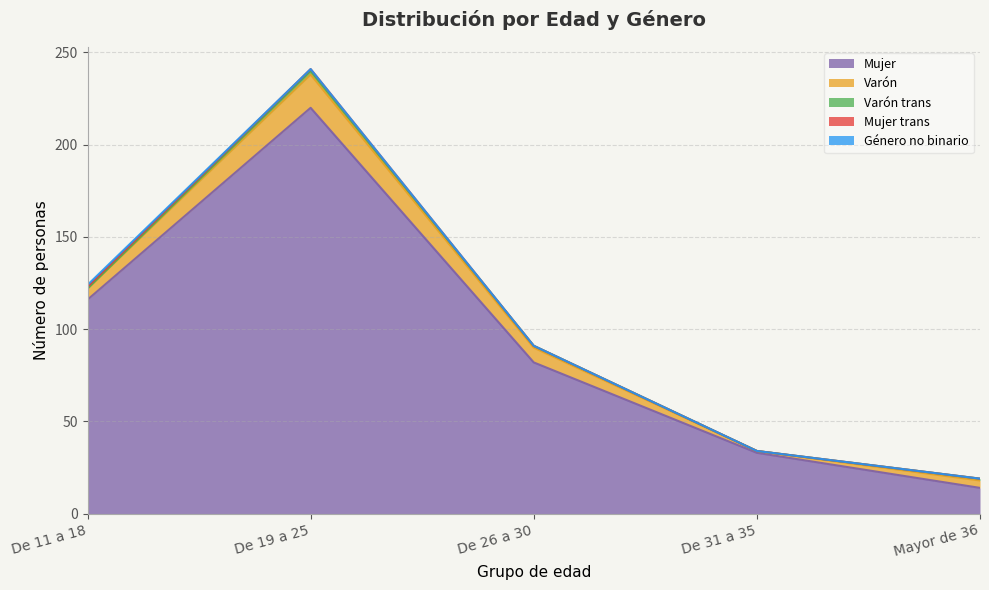

What is the value of the Género no binario point at the 1st from the left?

1